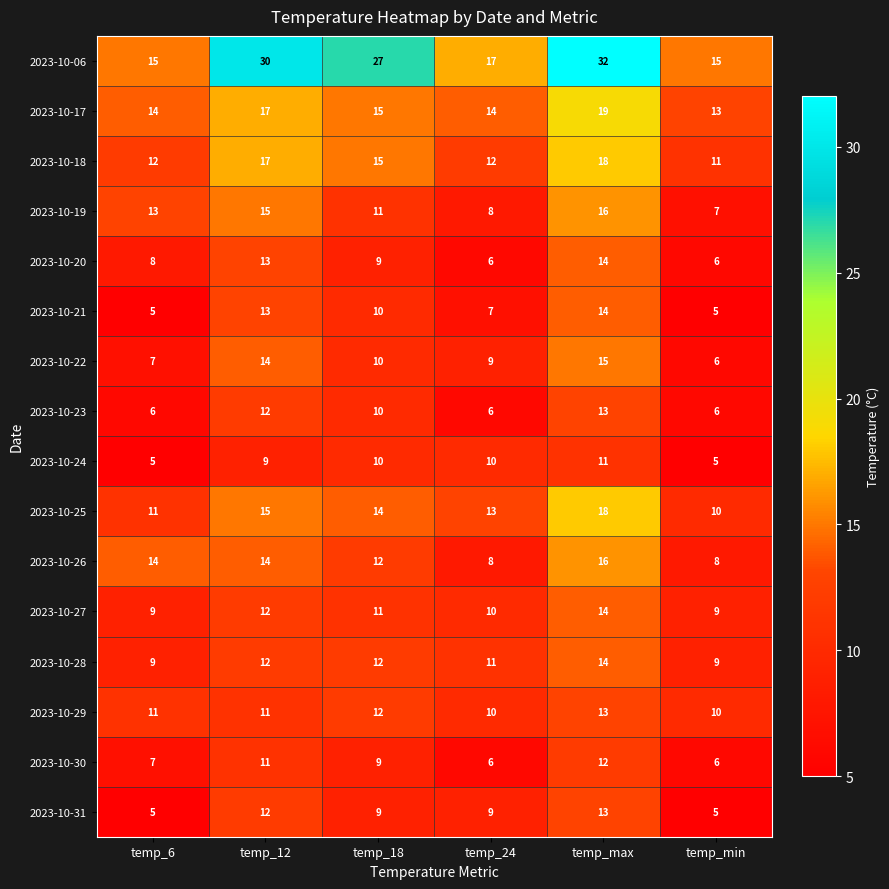

What is the highest value of the 2023-10-17 series?

19